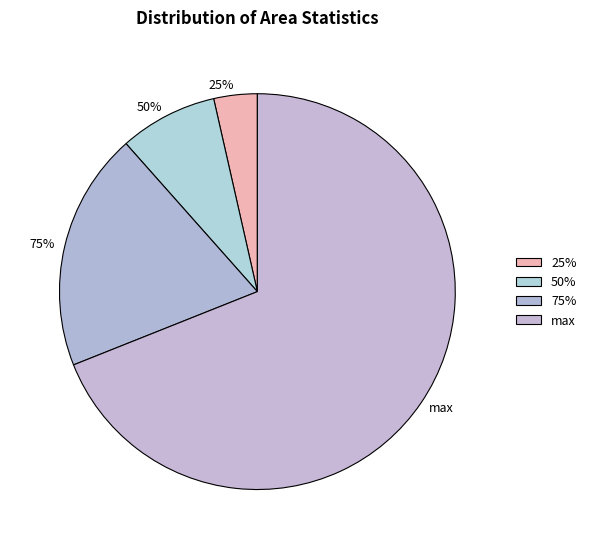

True or false: 75% accounts for 19% of the total.

True